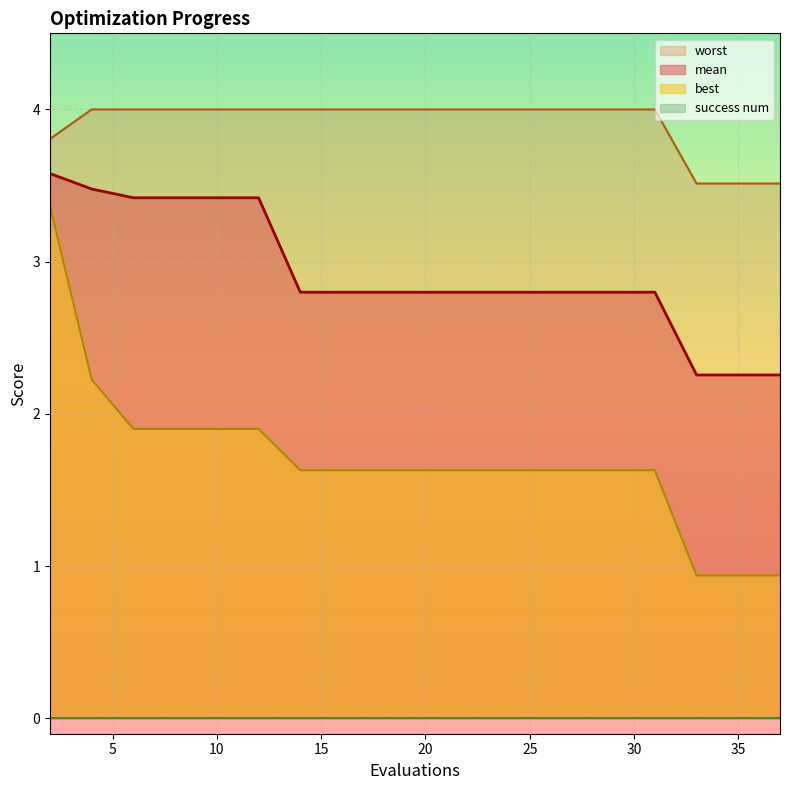

True or false: mean and worst cross at least once.

False